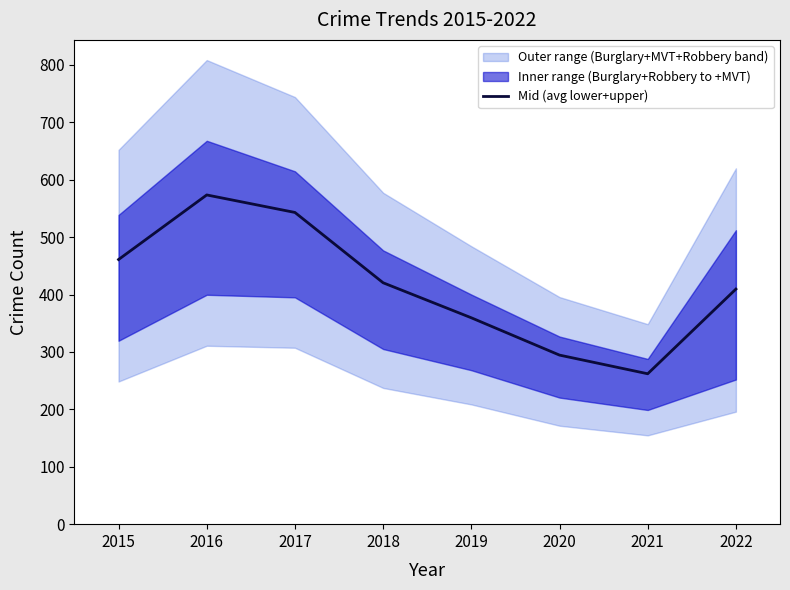

What is the value of the 1st point from the left?

461.0